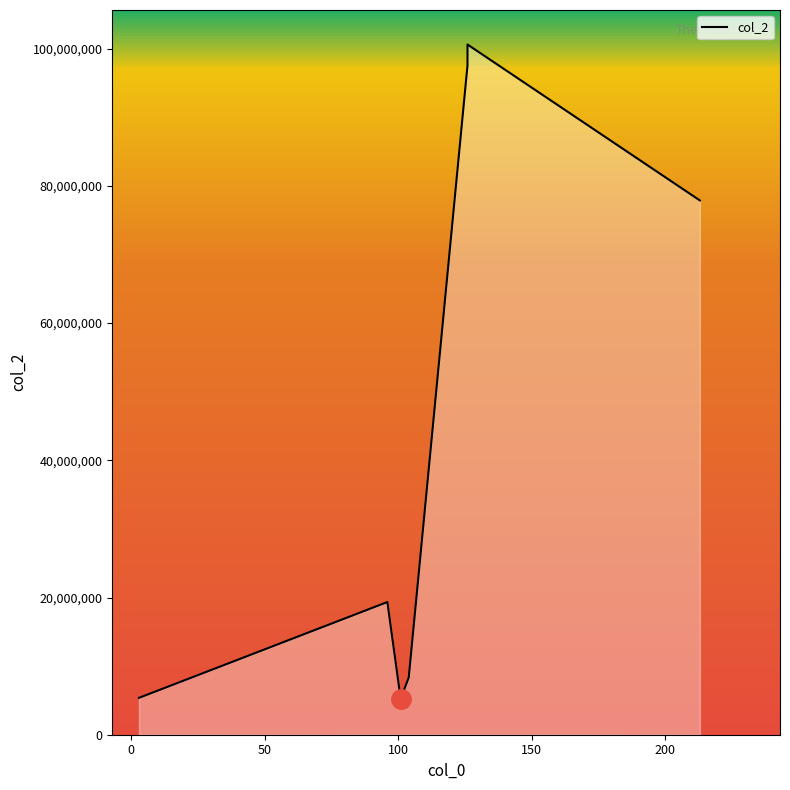

Reading left to right, what are all the values shown in this chart?

3=5374878	96=19340365	101=5189667	101=5237140	104=8342333	126=97573575	126=100610467	213=77880088